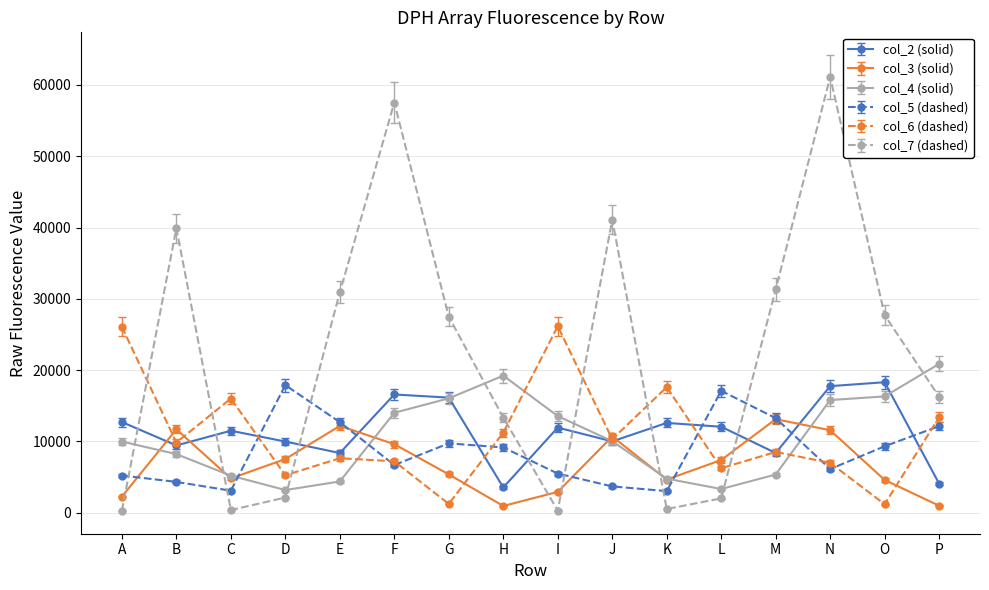

Which series has the widest spread of values?

col_7 (dashed)